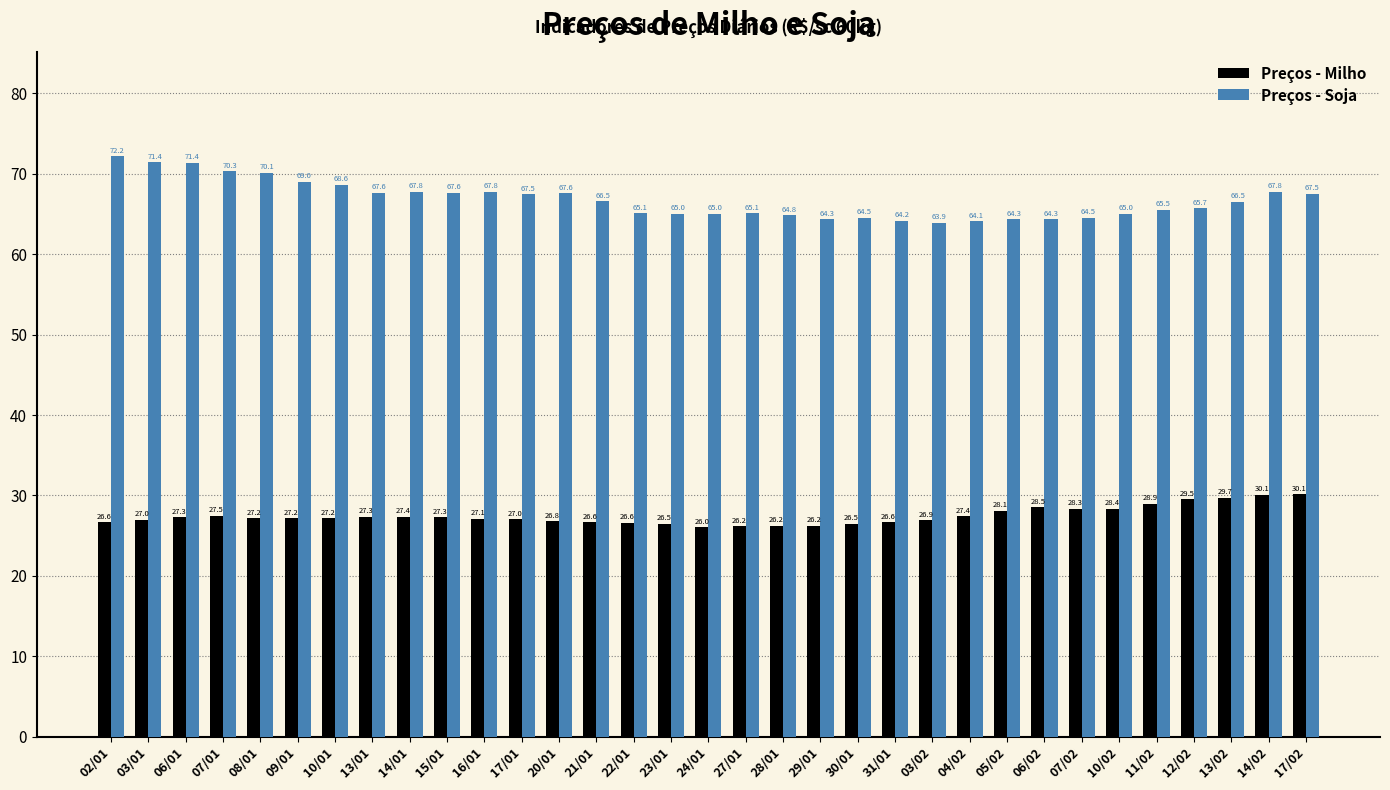

What is the total value across all series at 07/01?

97.8